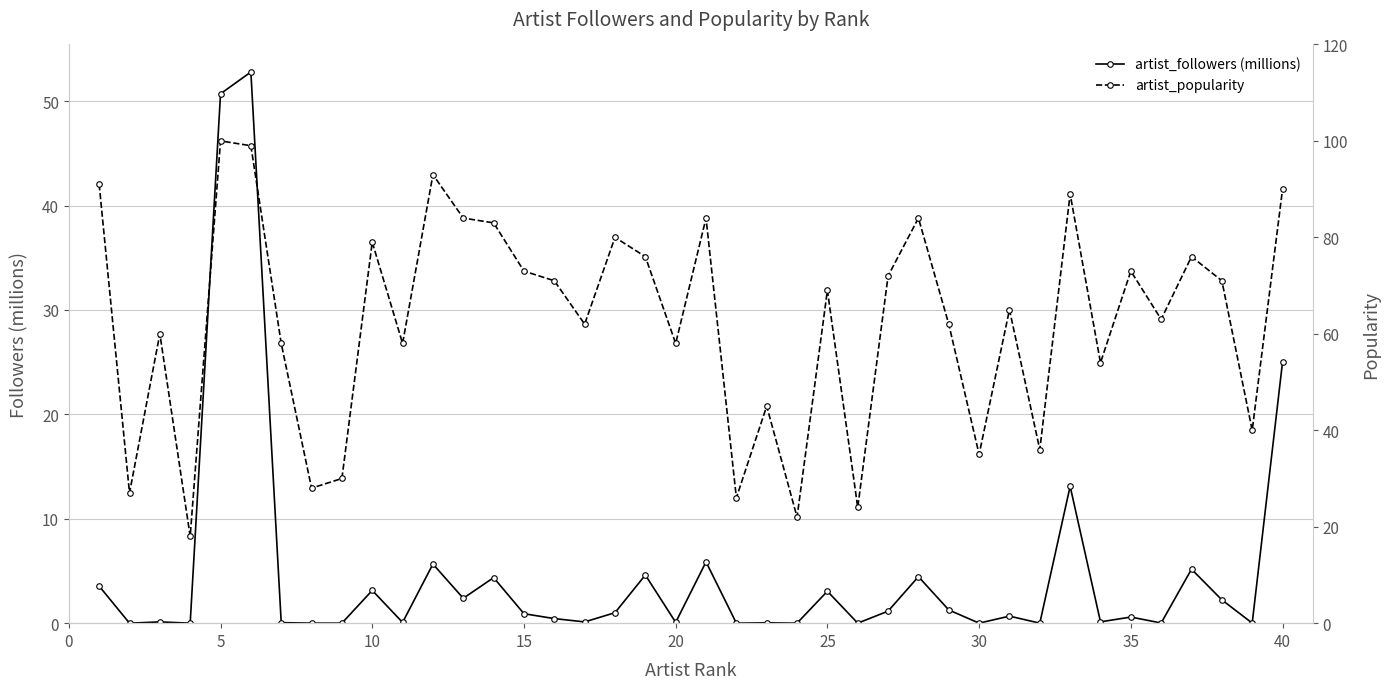

How many values in the artist_popularity series are below 69?

20